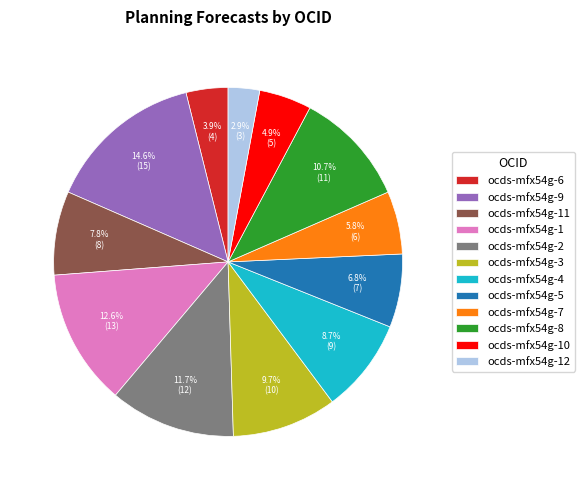

Do ocds-mfx54g-12 and ocds-mfx54g-7 together represent more than half of the pie?

No